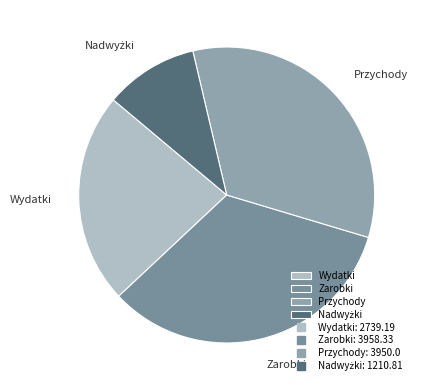

Do Przychody and Wydatki together represent more than half of the pie?

Yes